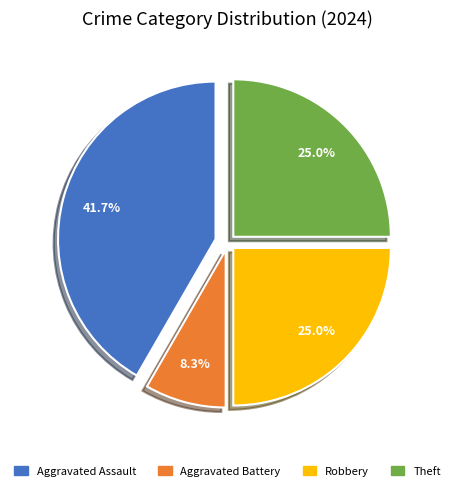

To the nearest percent, what is the difference between the largest and smallest slice percentages?

33%